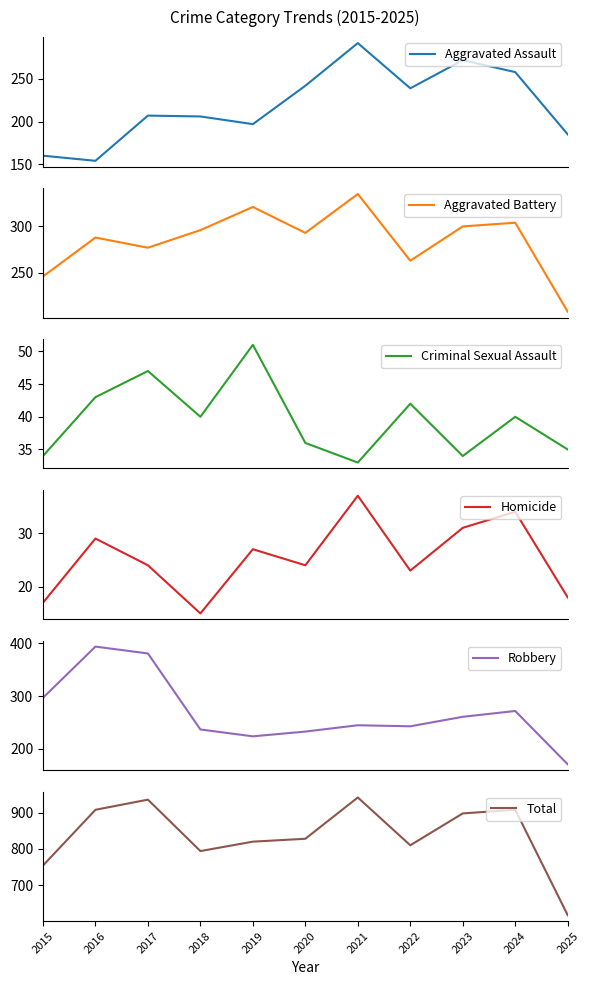

Reading left to right, list all the values displayed in this chart.

Aggravated Assault: 2015=160	2016=154	2017=207	2018=206	2019=197	2020=242	2021=292	2022=239	2023=272	2024=258	2025=185
Aggravated Battery: 2015=246	2016=288	2017=277	2018=296	2019=321	2020=293	2021=335	2022=263	2023=300	2024=304	2025=208
Criminal Sexual Assault: 2015=34	2016=43	2017=47	2018=40	2019=51	2020=36	2021=33	2022=42	2023=34	2024=40	2025=35
Homicide: 2015=17	2016=29	2017=24	2018=15	2019=27	2020=24	2021=37	2022=23	2023=31	2024=34	2025=18
Robbery: 2015=297	2016=394	2017=381	2018=237	2019=224	2020=233	2021=245	2022=243	2023=261	2024=272	2025=171
Total: 2015=754	2016=908	2017=936	2018=794	2019=820	2020=828	2021=942	2022=810	2023=898	2024=908	2025=617